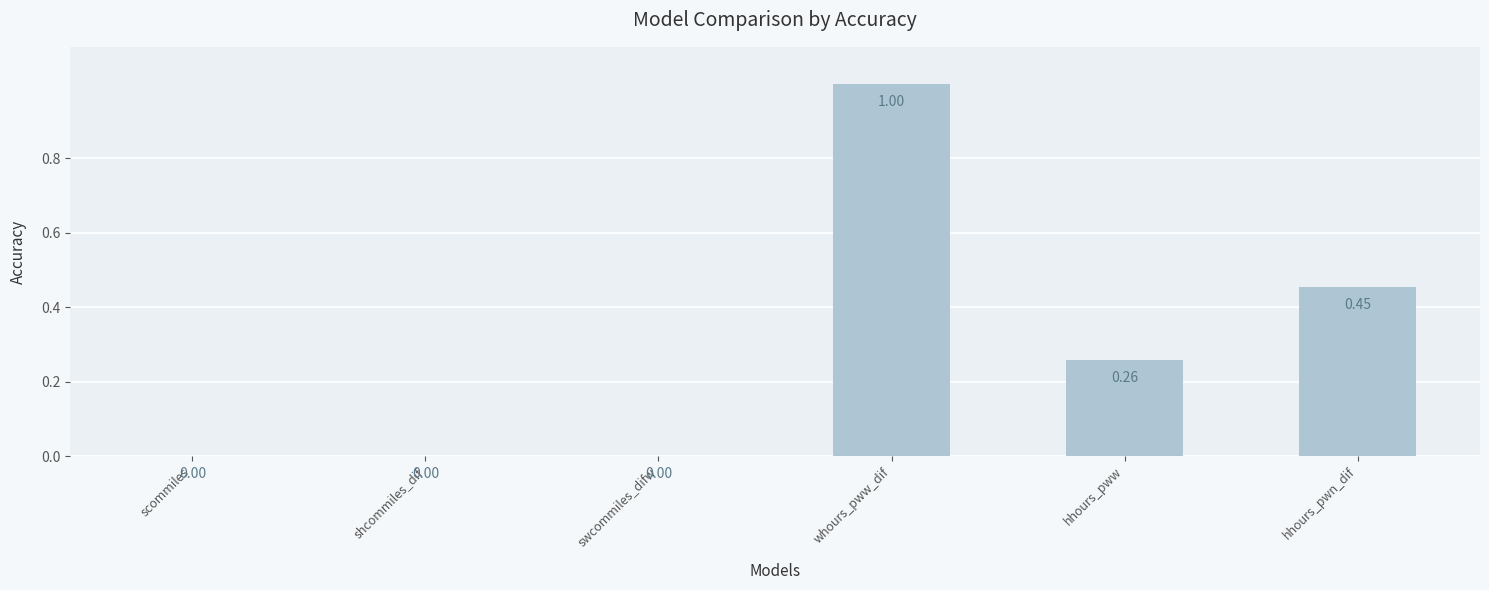

At which category does the chart reach its peak across all series?

whours_pww_dif